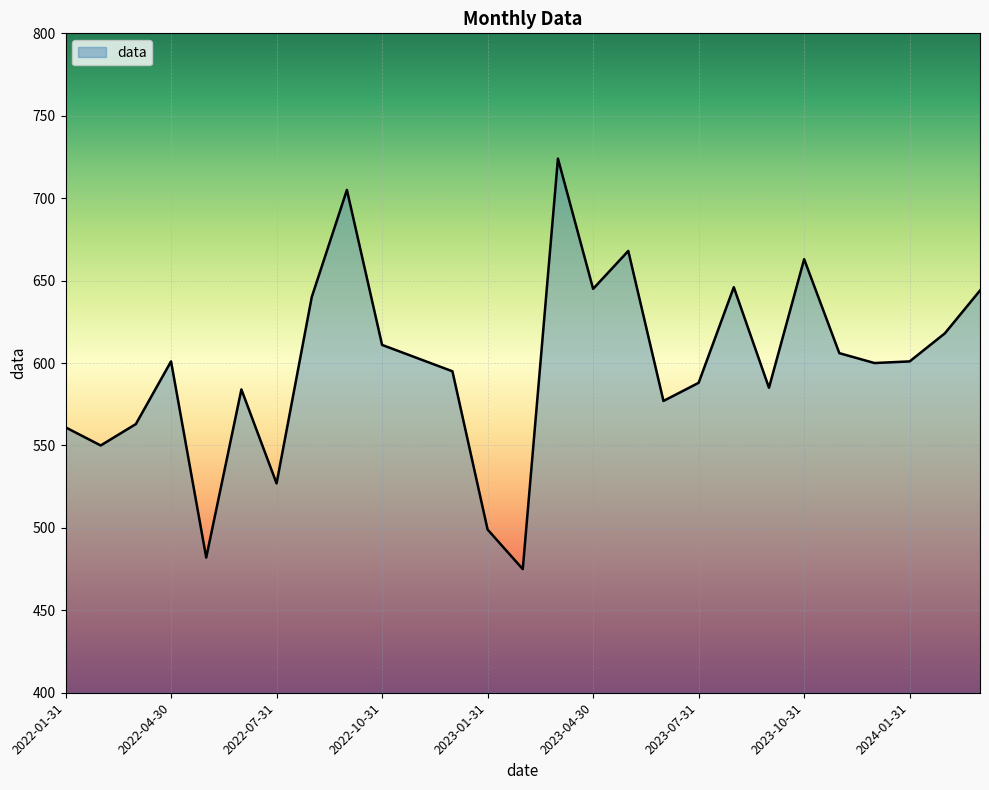

What is the greatest value displayed?

724